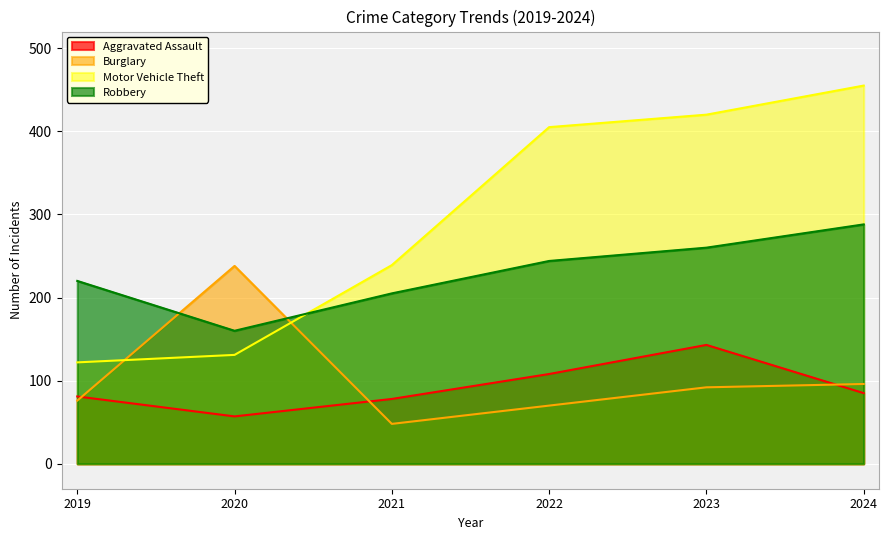

Reading left to right, what are all the values shown in this chart?

Aggravated Assault: 2019=81	2020=57	2021=78	2022=108	2023=143	2024=85
Burglary: 2019=76	2020=238	2021=48	2022=70	2023=92	2024=96
Motor Vehicle Theft: 2019=122	2020=131	2021=239	2022=405	2023=420	2024=455
Robbery: 2019=220	2020=160	2021=205	2022=244	2023=260	2024=288